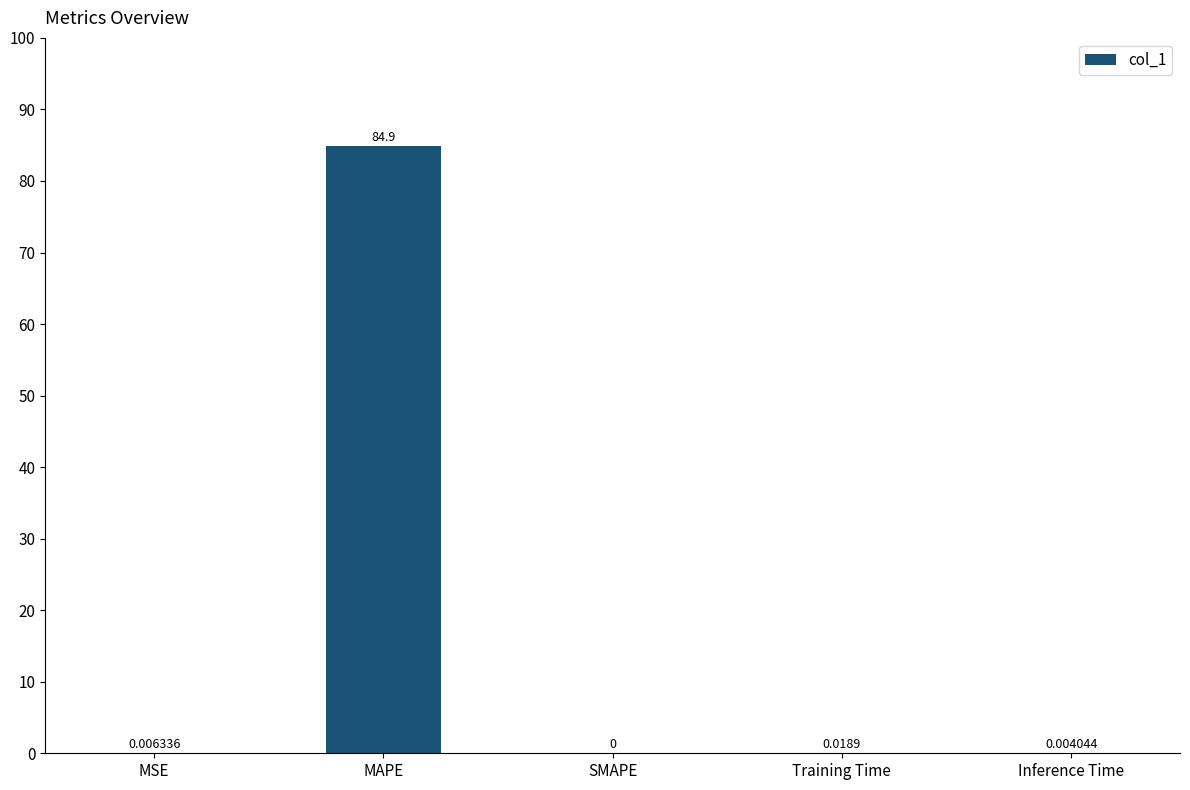

Are the bars horizontal?

No